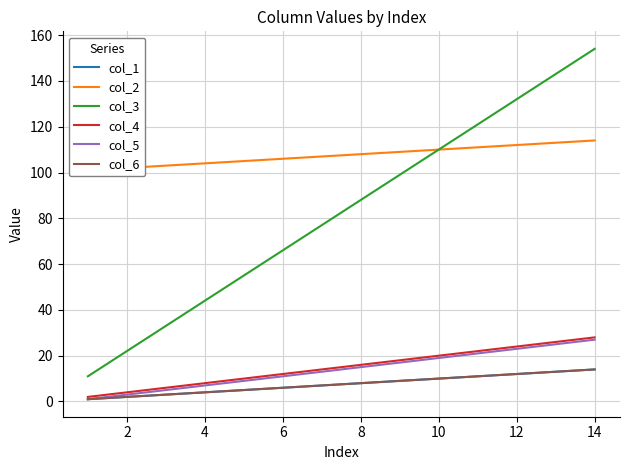

True or false: col_3 and col_1 cross at least once.

False